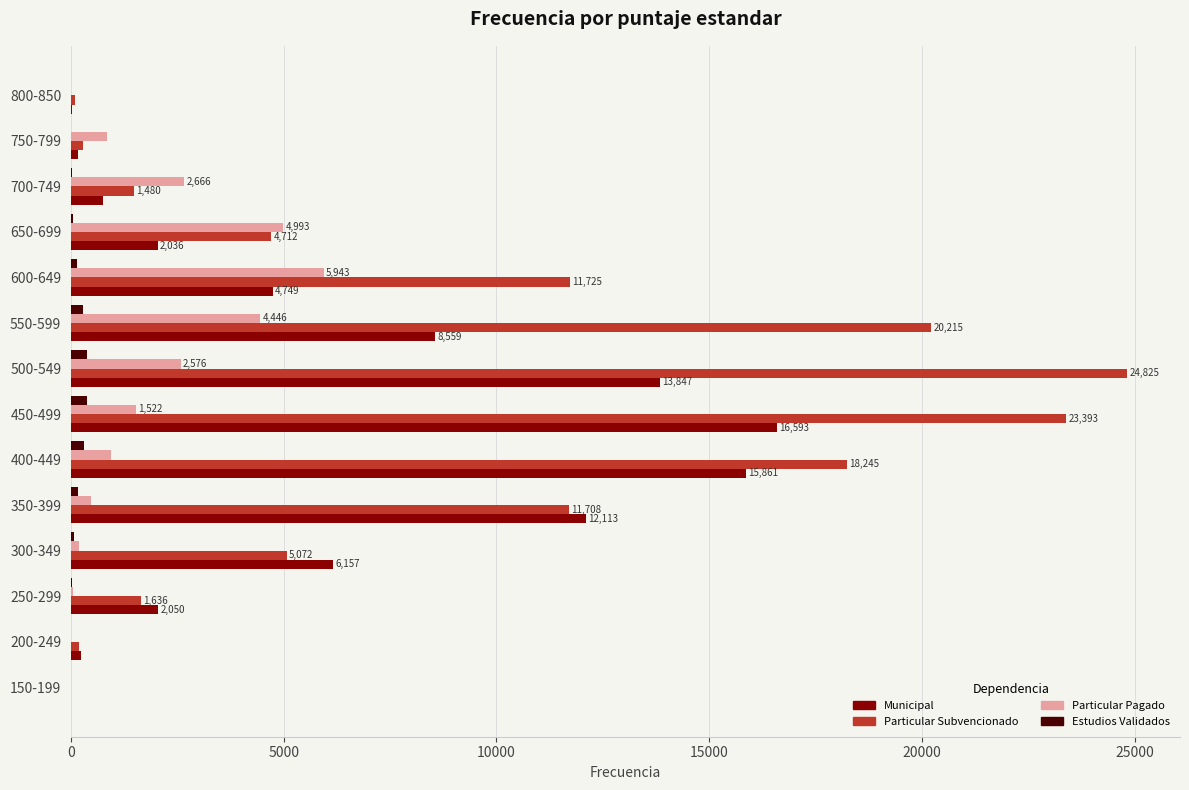

What is the greatest value displayed?

24825